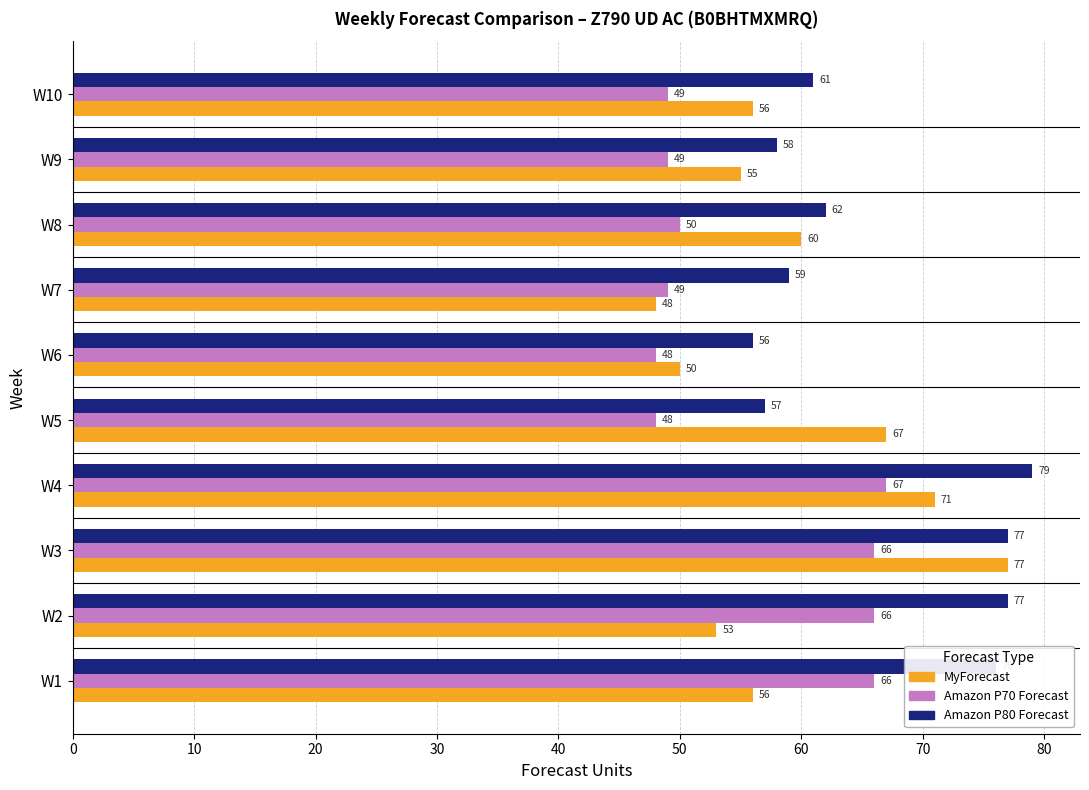

Which series has the largest range (max minus min)?

MyForecast